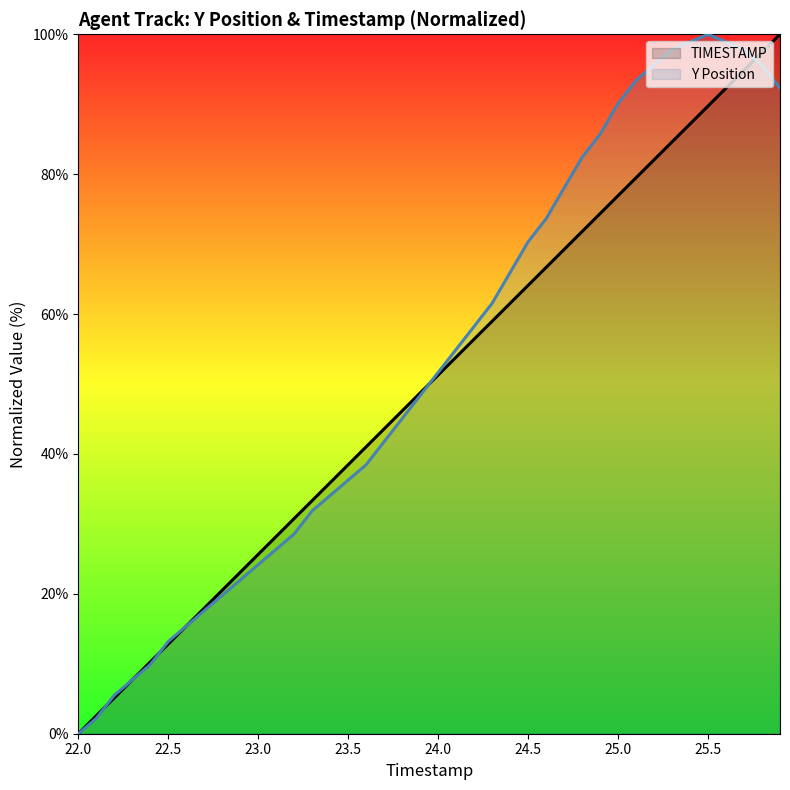

Reading left to right, extract all data points from this chart.

TIMESTAMP: 0.0	2.6	5.1	7.7	10.3	12.8	15.4	17.9	20.5	23.1	25.6	28.2	30.8	33.3	35.9	38.5	41.0	43.6	46.2	48.7	51.3	53.8	56.4	59.0	61.5	64.1	66.7	69.2	71.8	74.4	76.9	79.5	82.1	84.6	87.2	89.7	92.3	94.9	97.4	100.0
Y Position: 0.0	2.2	5.5	7.7	9.9	13.2	15.4	17.6	19.8	22.0	24.2	26.4	28.6	31.9	34.1	36.3	38.5	41.8	45.1	48.4	51.6	54.9	58.2	61.5	65.9	70.3	73.6	78.0	82.4	85.7	90.1	93.4	95.6	97.8	98.9	100.0	98.9	97.8	95.6	92.3